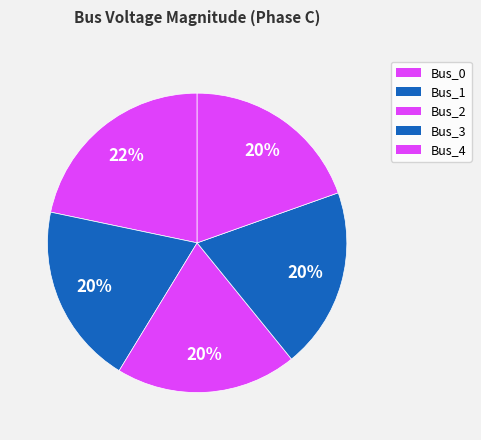

What percentage is NOT represented by Bus_4?

80.4%